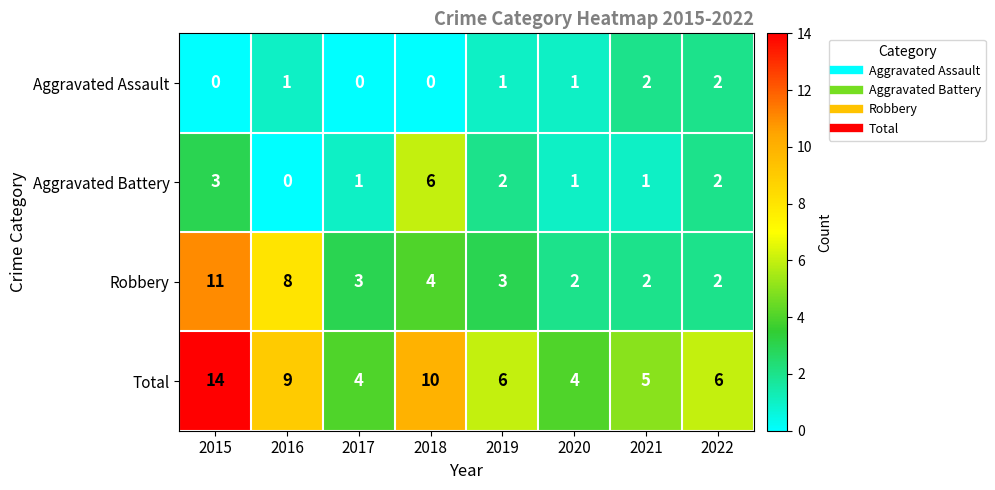

True or false: Aggravated Battery has a value of 1 at 2020.

True